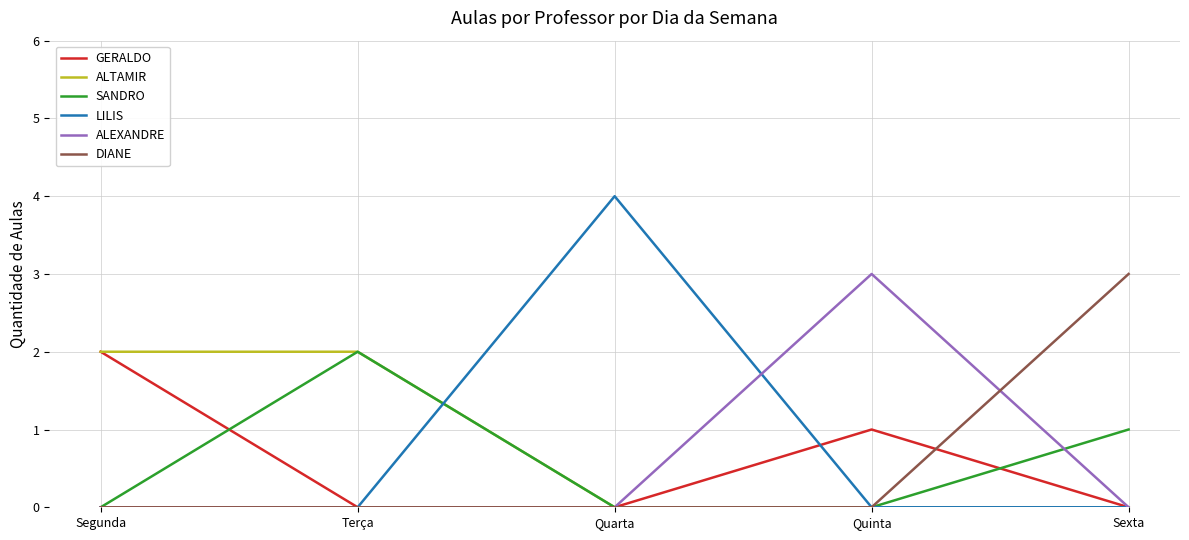

Does the chart display data point markers on the line(s)?

No